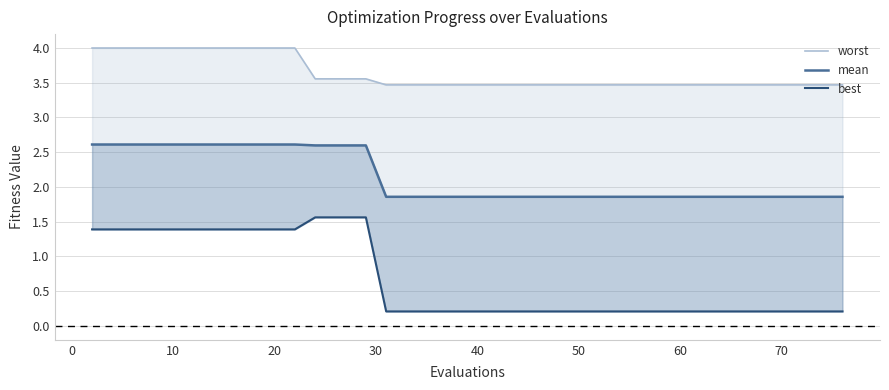

True or false: best has more than 2 interior local peaks.

False